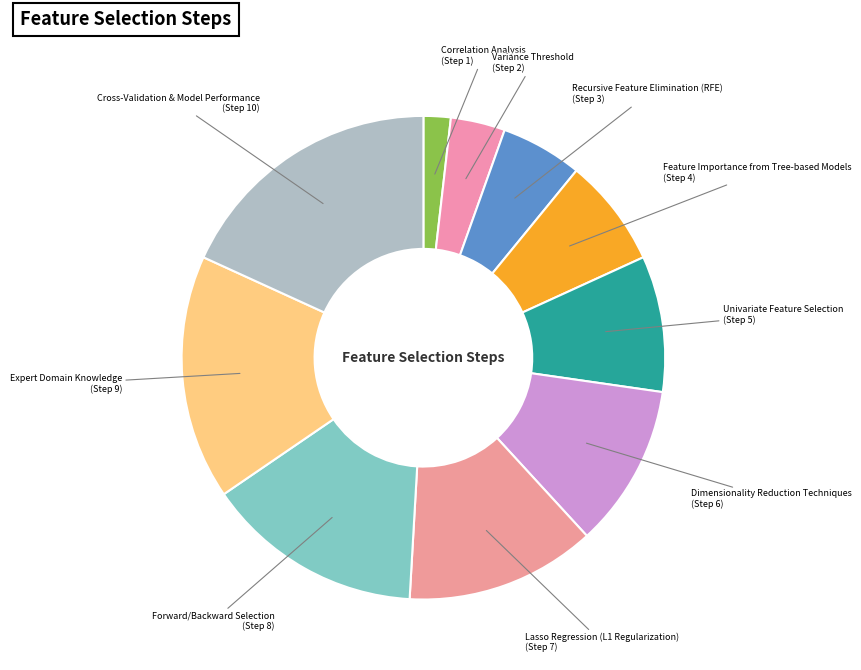

Between Variance Threshold and Expert Domain Knowledge, which is larger?

Expert Domain Knowledge